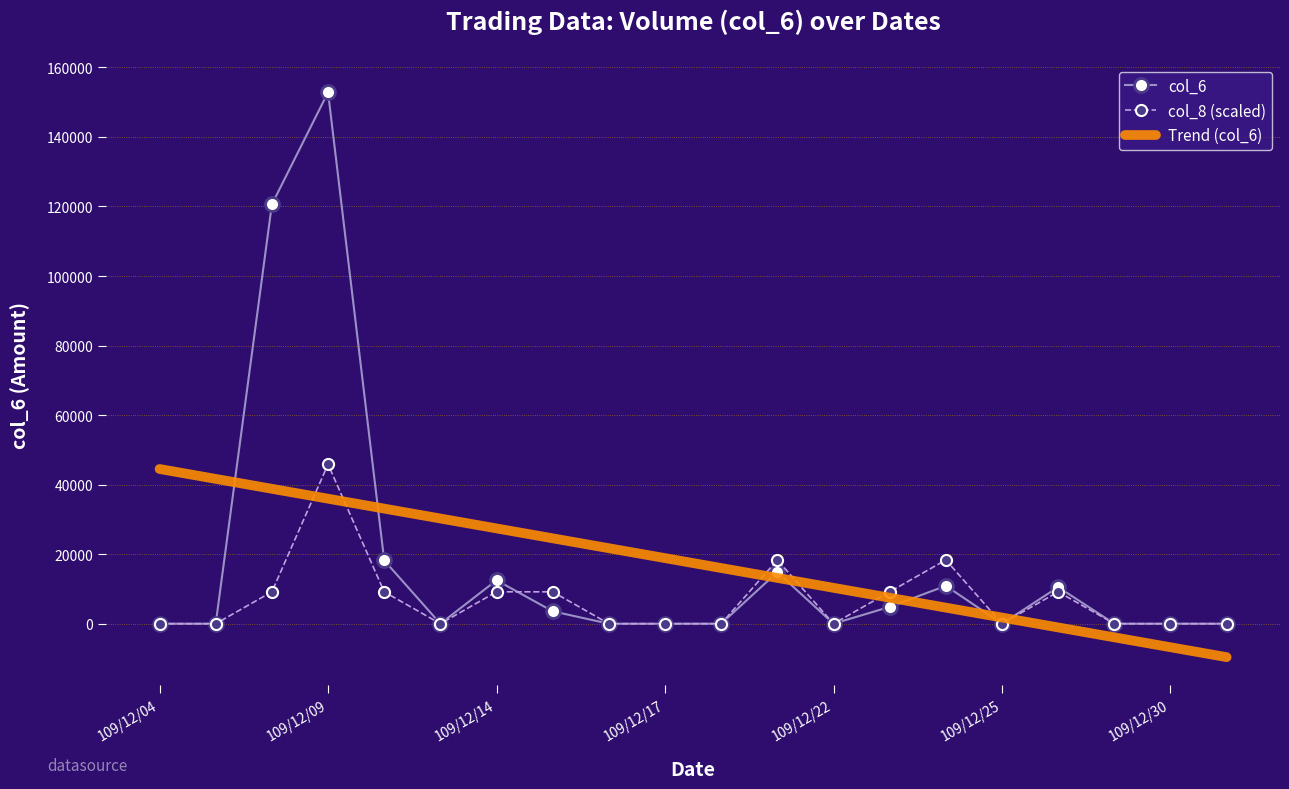

Which series has the largest range (max minus min)?

col_6